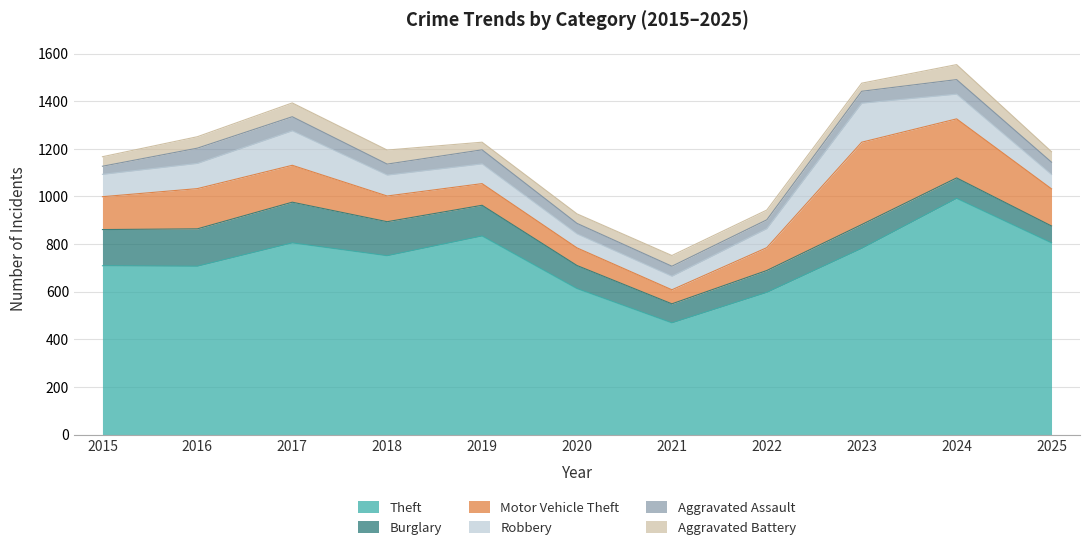

List the series in order of their peak value, highest first.

Theft, Motor Vehicle Theft, Burglary, Robbery, Aggravated Assault, Aggravated Battery